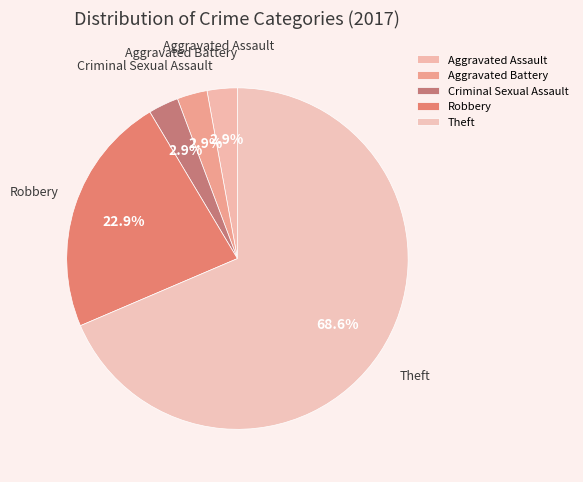

The Theft slice represents 75% of the pie. True or false?

False